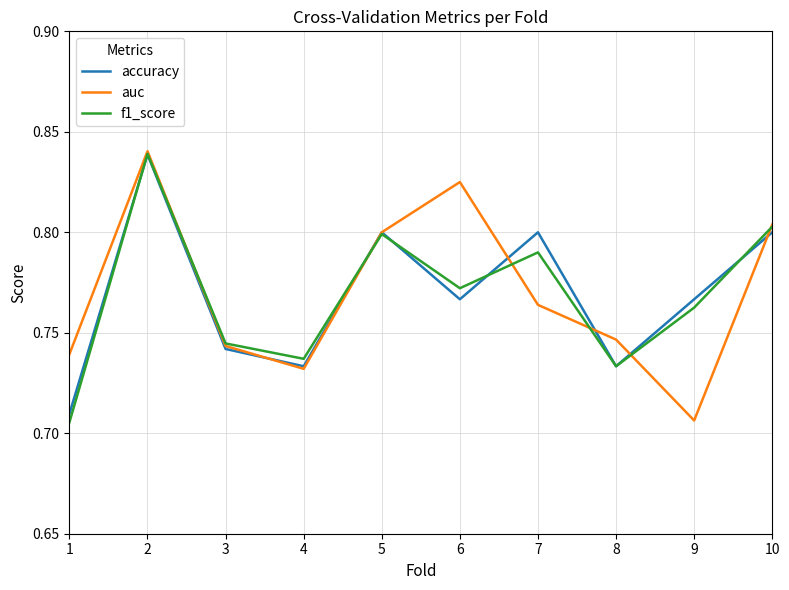

Which category has the lowest value in the auc series?

9